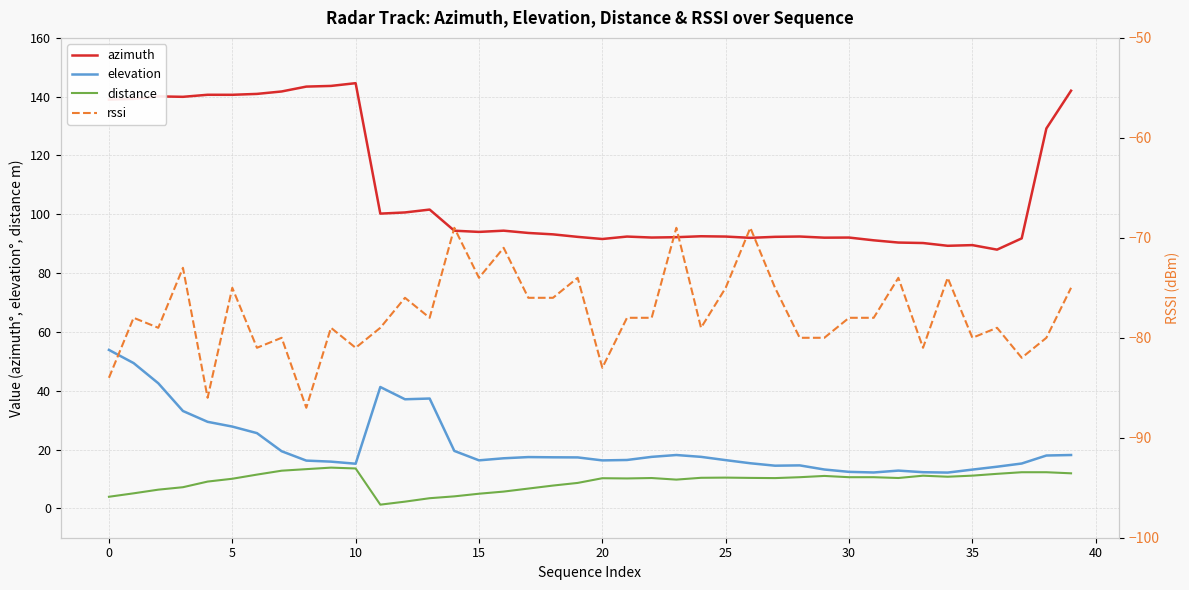

Is the value of rssi at 38 greater than the value of elevation at 27?

No